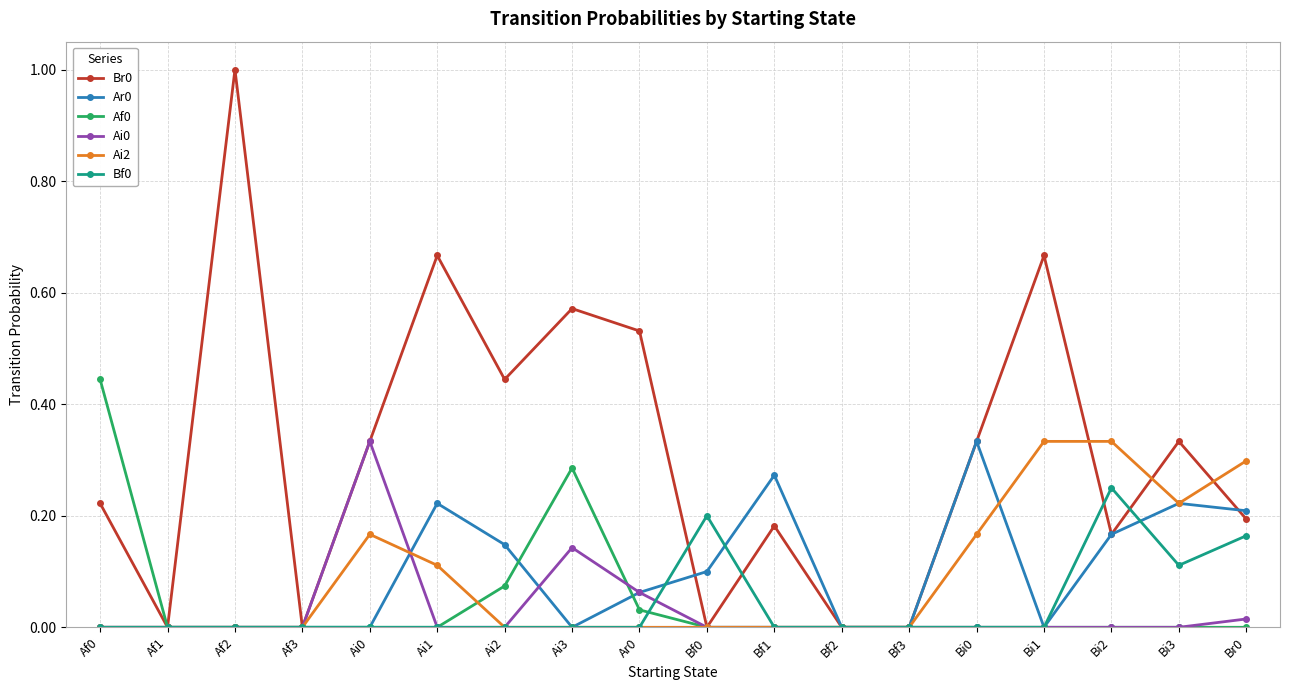

Is the value of Ai0 at Bf2 greater than the value of Br0 at Ai0?

No